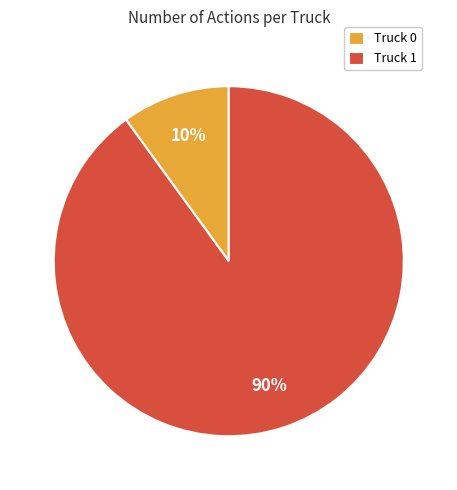

Count the number of slices in the pie.

2